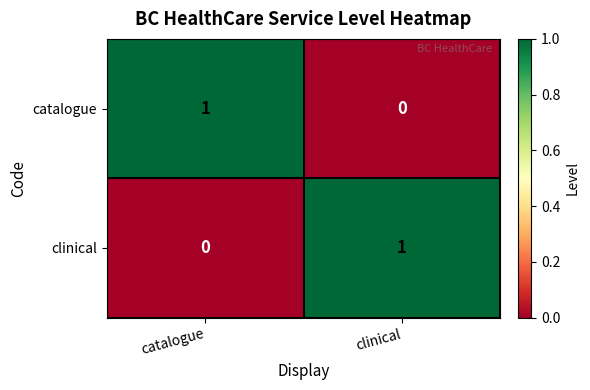

What is the difference between the highest and lowest values at catalogue?

1